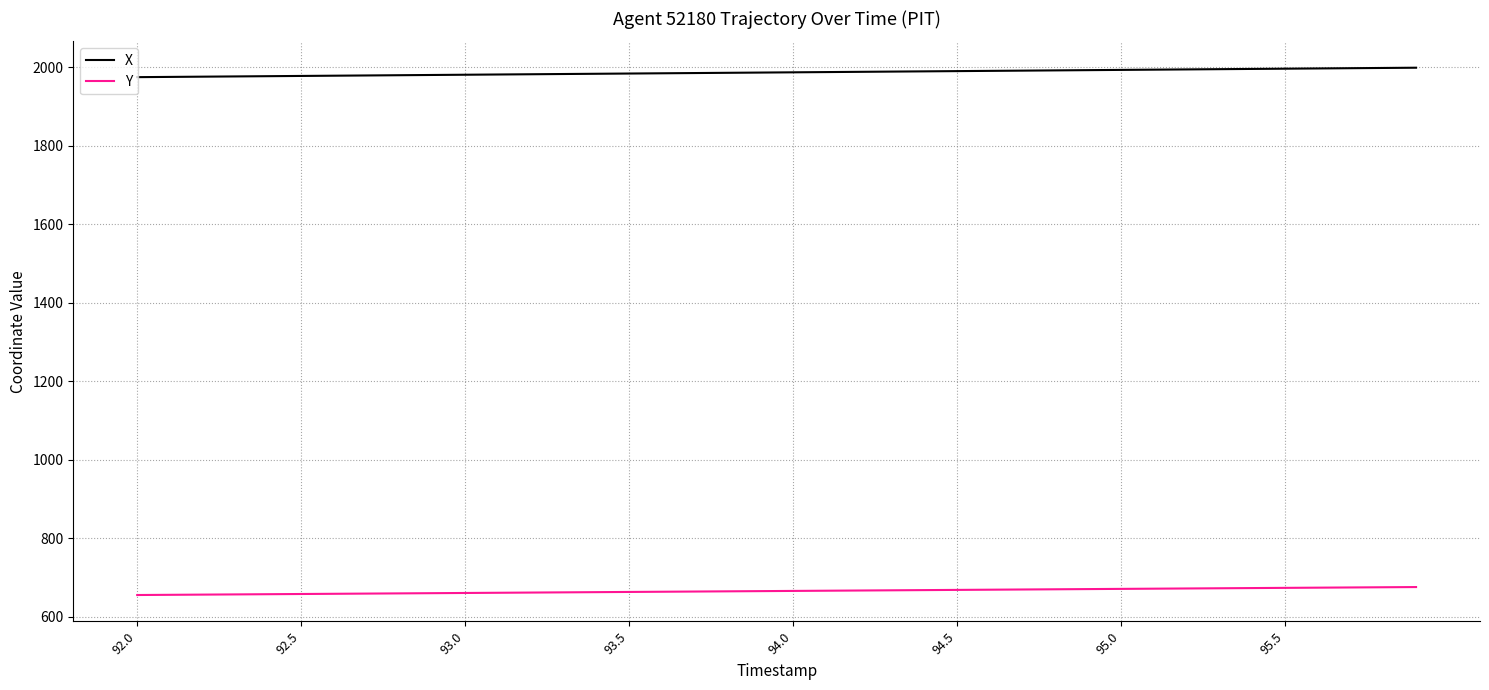

What is the minimum value shown in the chart?

654.9